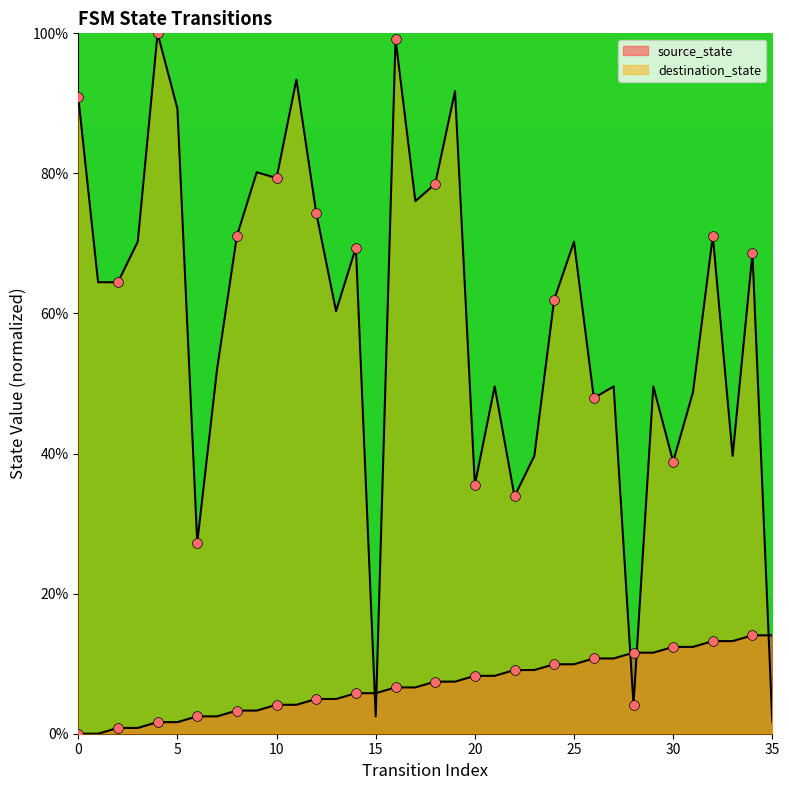

Which series contains the highest Y value?

destination_state